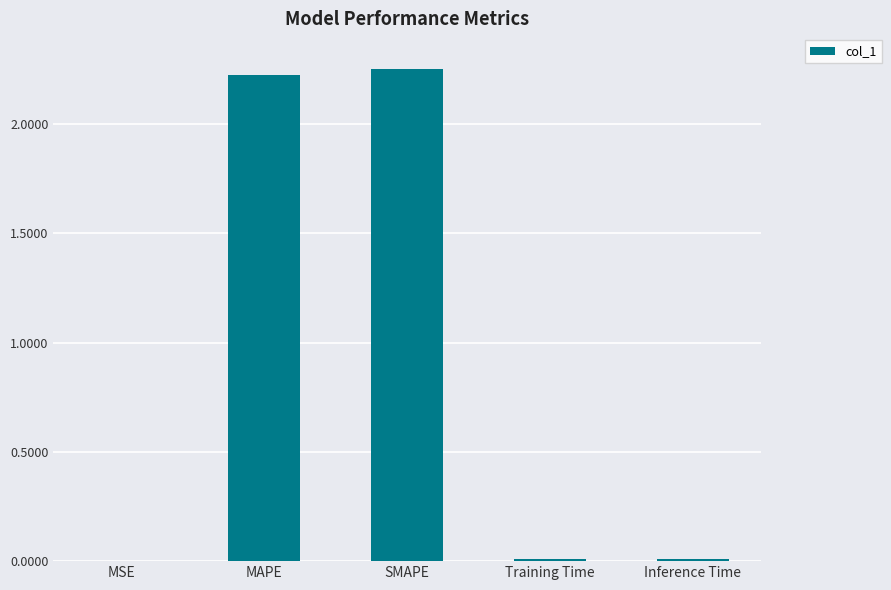

Does the chart contain stacked bars?

No